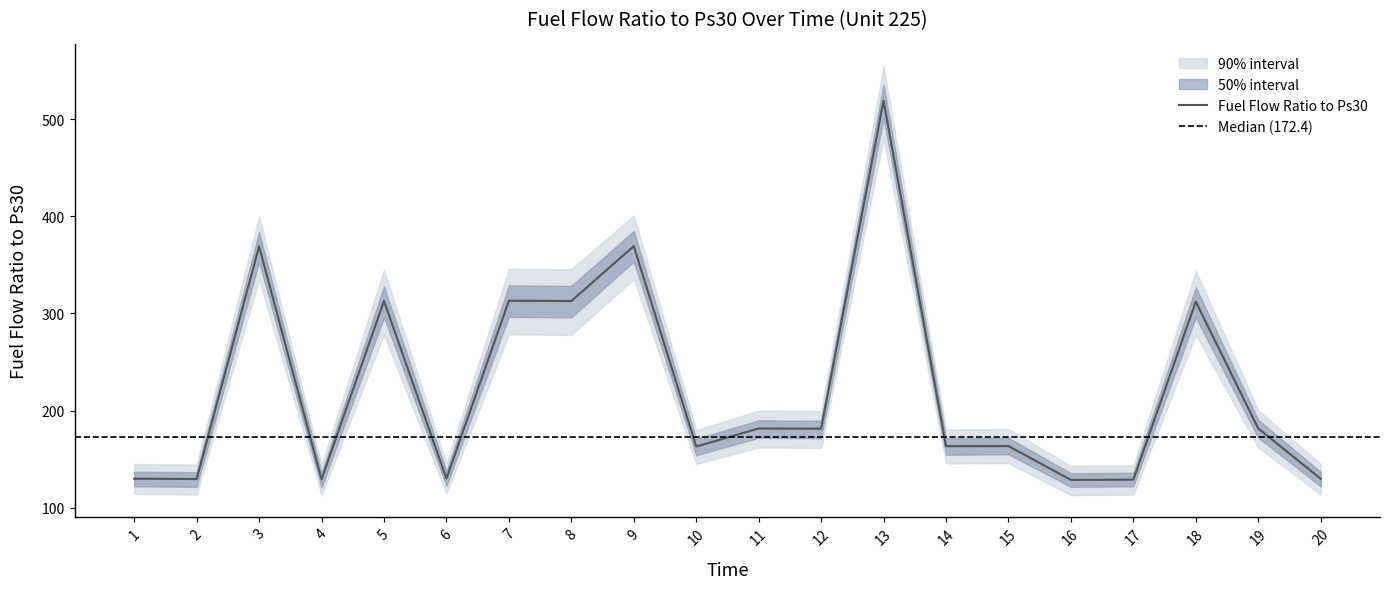

At which label is lower_90 closest to 296?

7